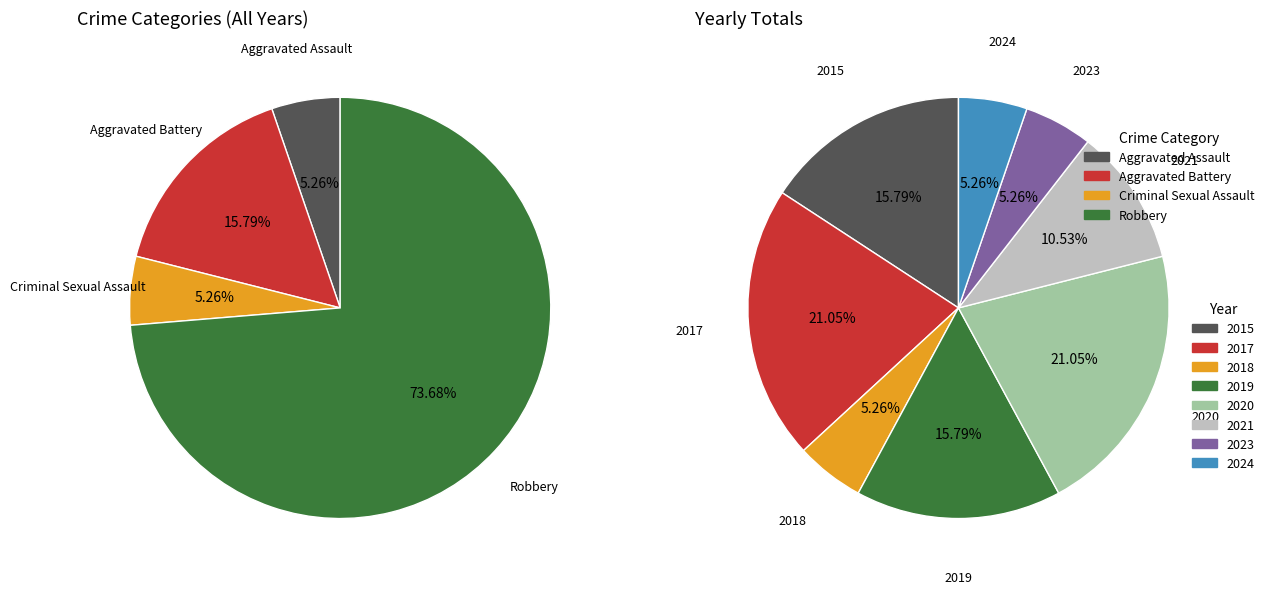

Is Robbery the majority of the pie?

Yes